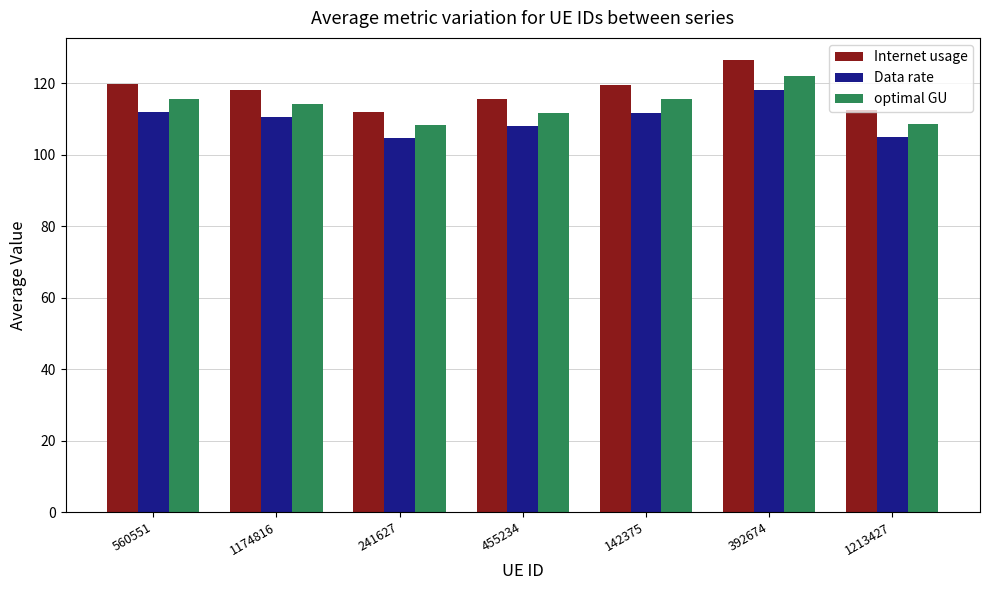

How many data points in optimal GU are less than 114?

3